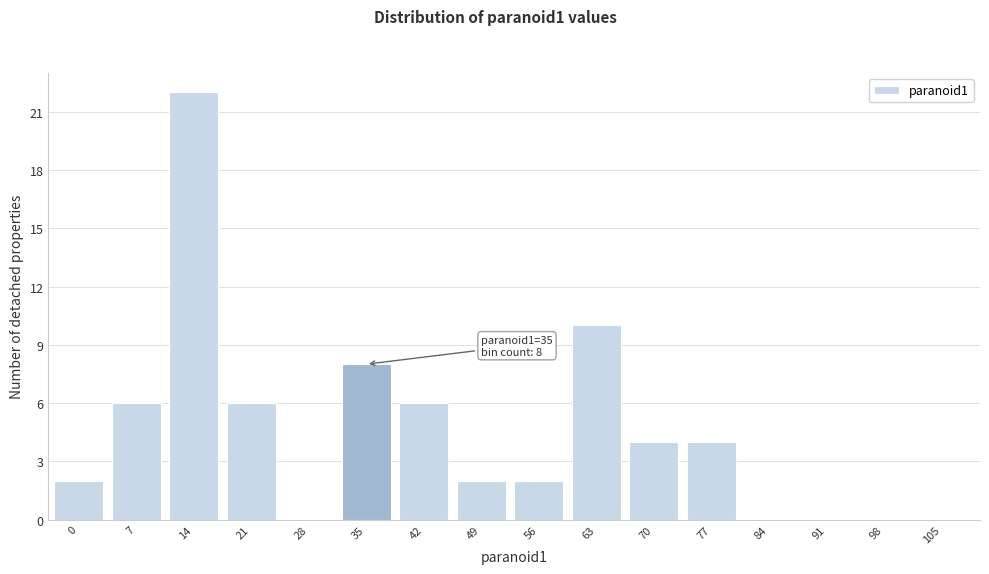

Reading left to right, list all the values displayed in this chart.

0=2	7=6	14=22	21=6	28=0	35=8	42=6	49=2	56=2	63=10	70=4	77=4	84=0	91=0	98=0	105=0